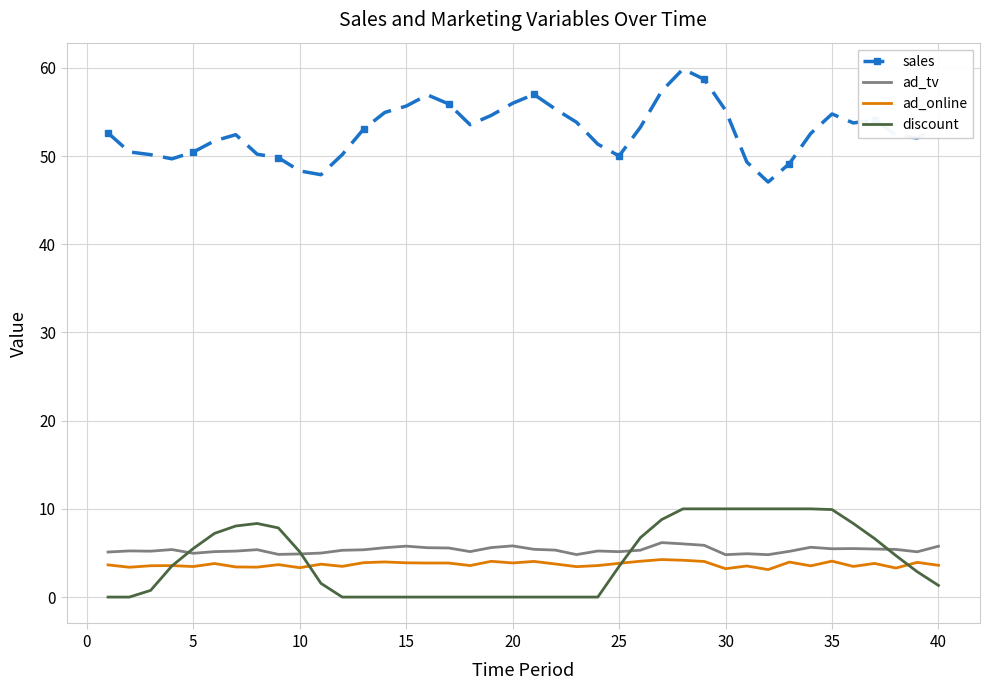

What is the lowest value of the sales series?

47.0